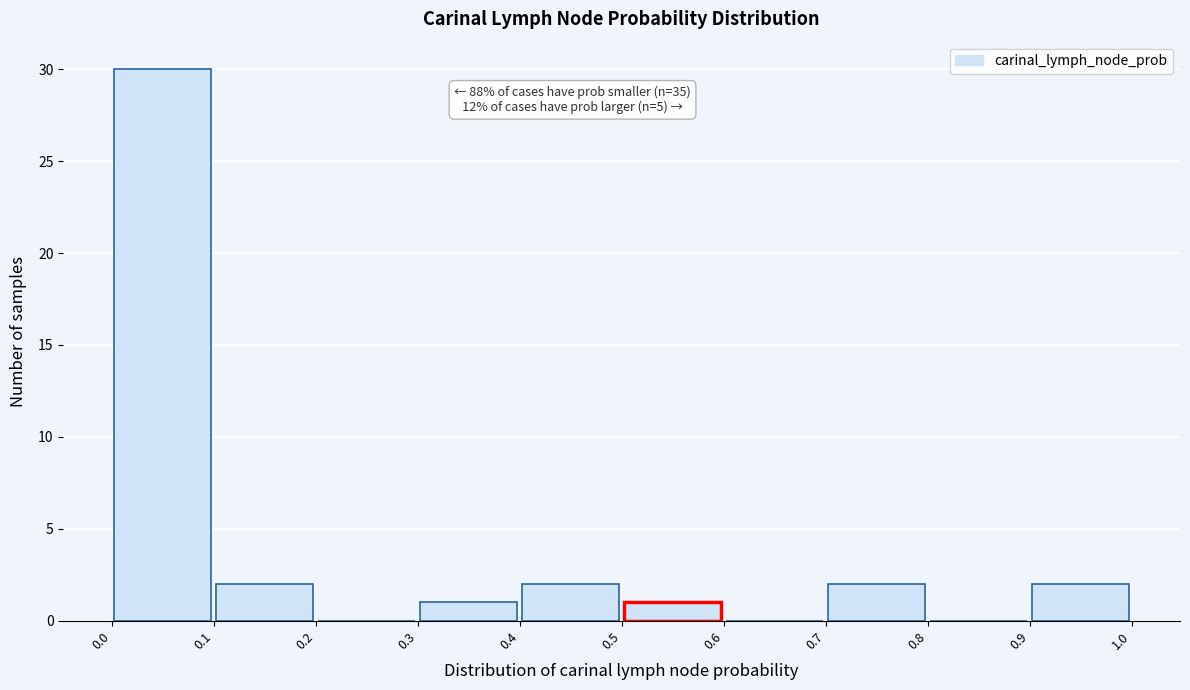

Which range on the x-axis has the tallest bar?

0.0 to 0.1